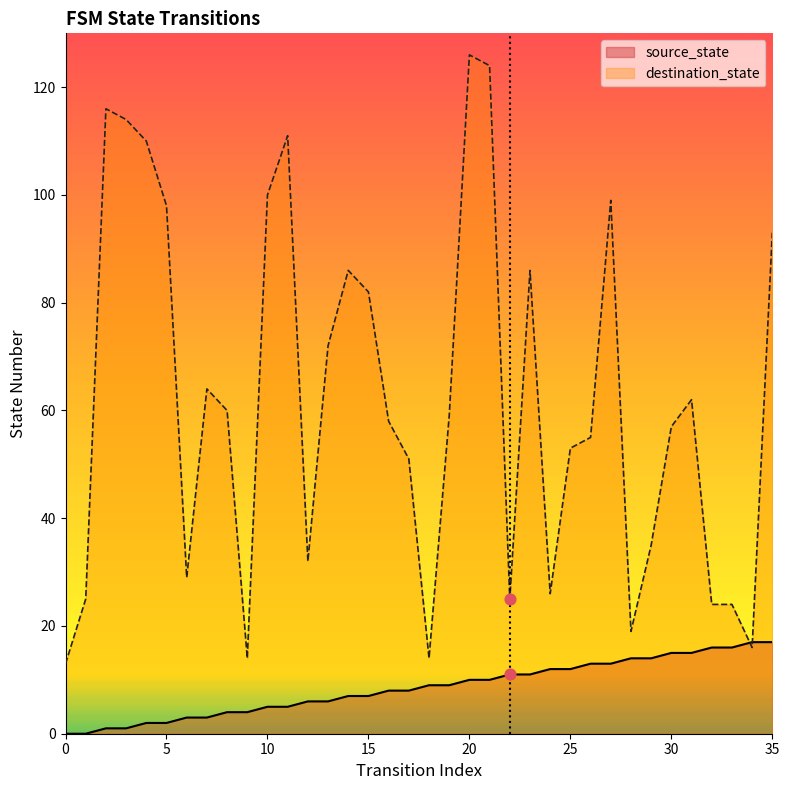

Which series has the largest total across all categories?

destination_state